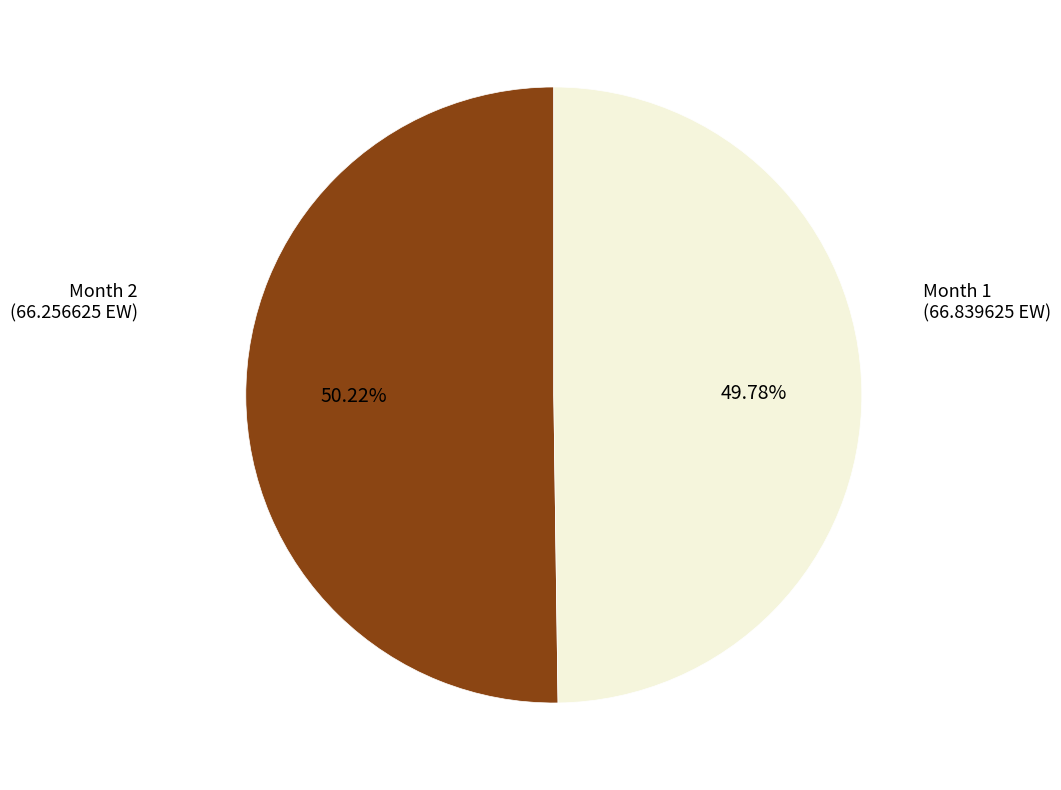

Does any single category account for the majority?

Yes